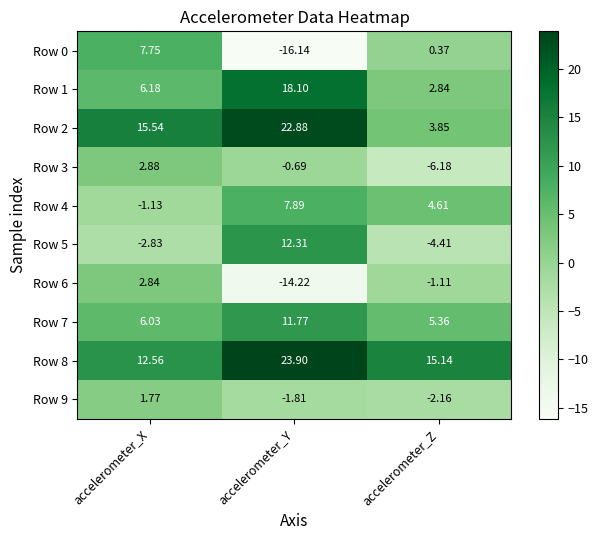

Which series has the largest total across all categories?

Row 8